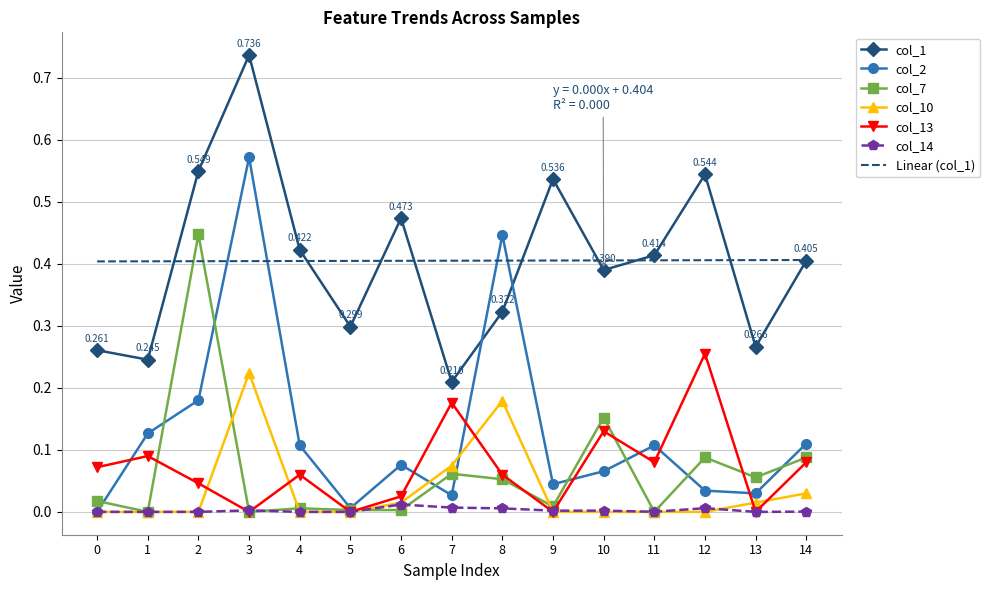

Is the value of Linear (col_1) at 0 greater than the value of col_7 at 2?

No